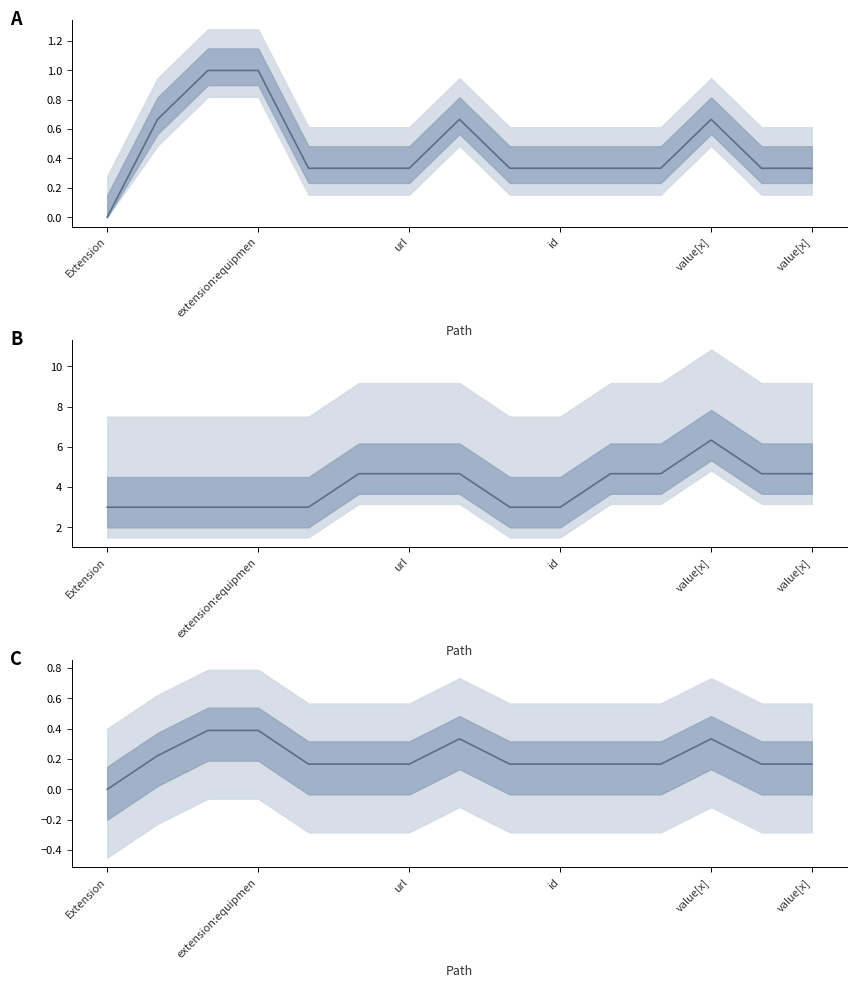

Is it true that the value at 11 is 0.1?

False